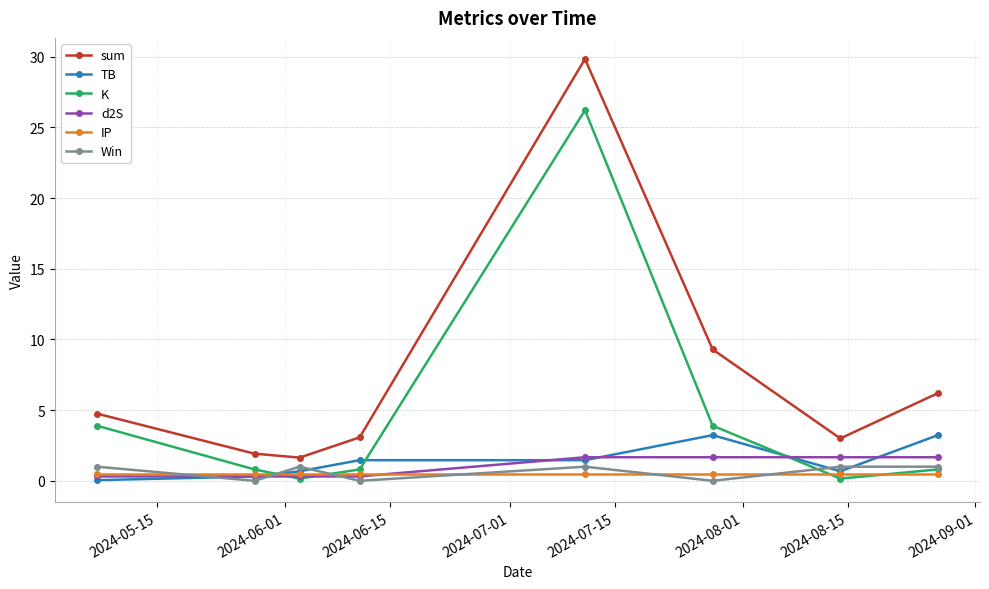

True or false: K and sum cross at least once.

False